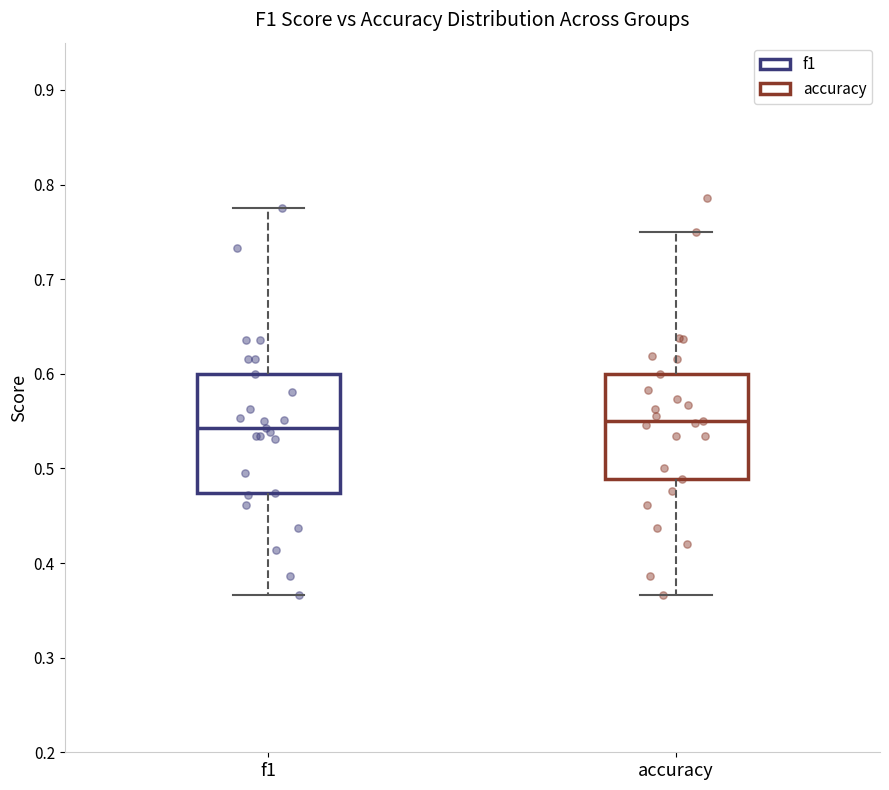

Reading left to right, read every box against the y-axis: the position of its median line, the range the box covers, and the ends of its whiskers. The values are not printed on the chart, so give them approximately, as read against the axis.

f1: median 0.54, box 0.47 to 0.60, whiskers 0.37 to 0.78
accuracy: median 0.55, box 0.49 to 0.60, whiskers 0.37 to 0.75